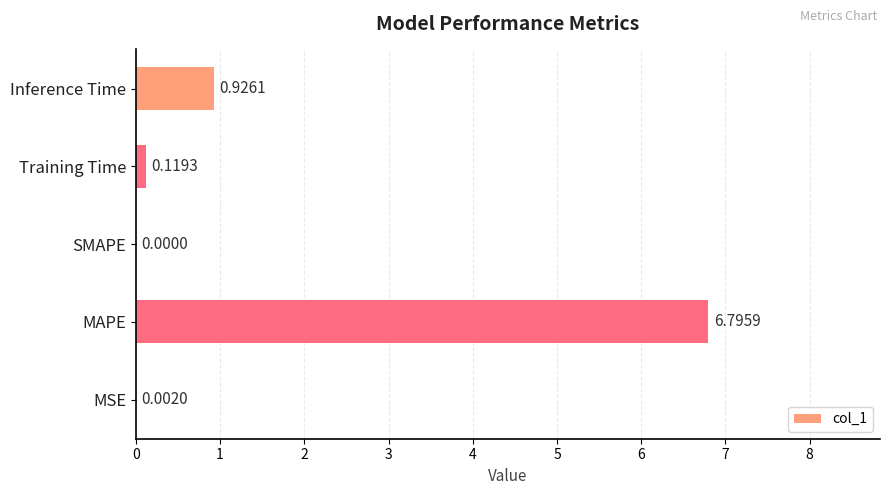

Which has a higher value, Training Time or MAPE?

MAPE